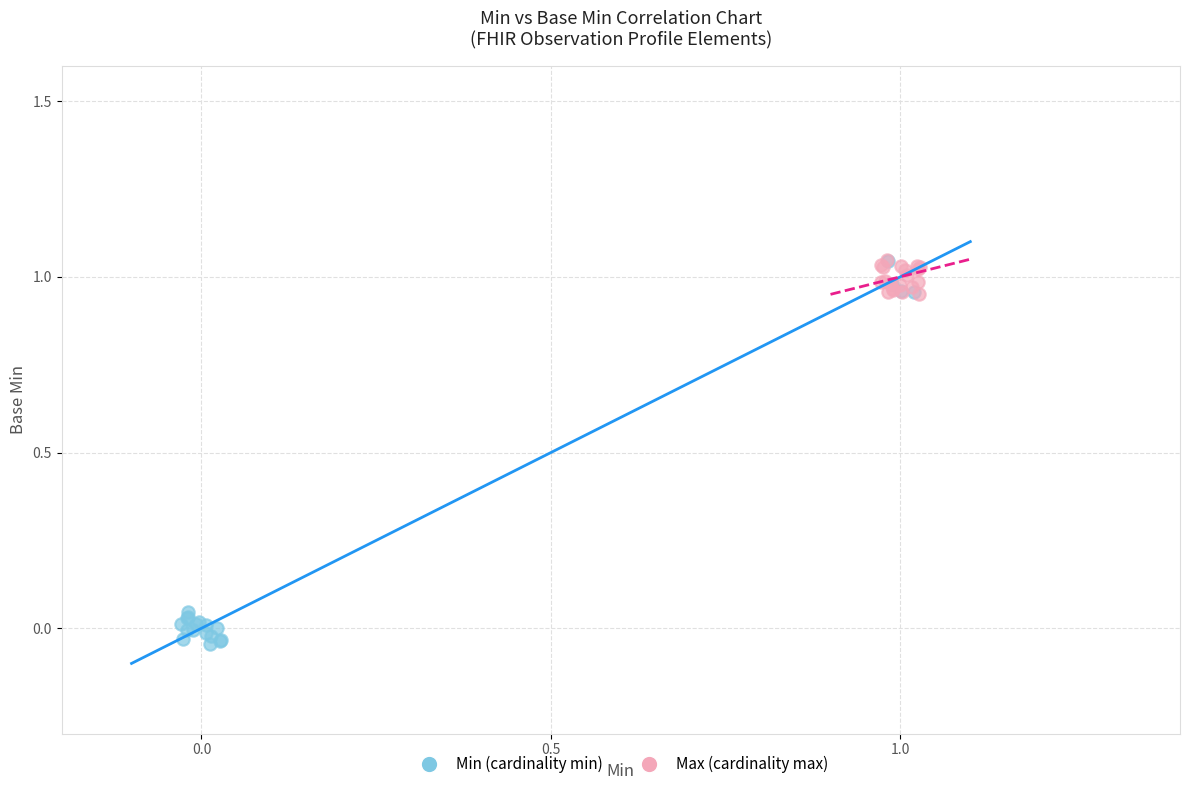

Which series contains the lowest Y value?

Min (cardinality min)